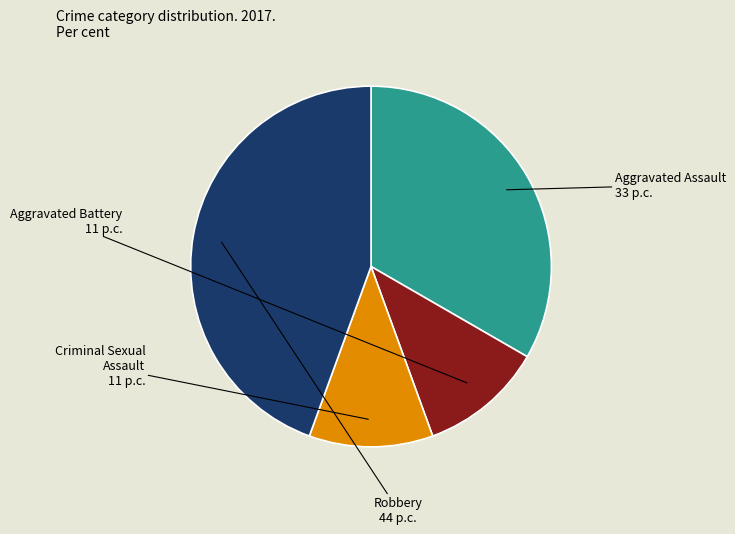

The Criminal Sexual Assault slice represents 11% of the pie. True or false?

True